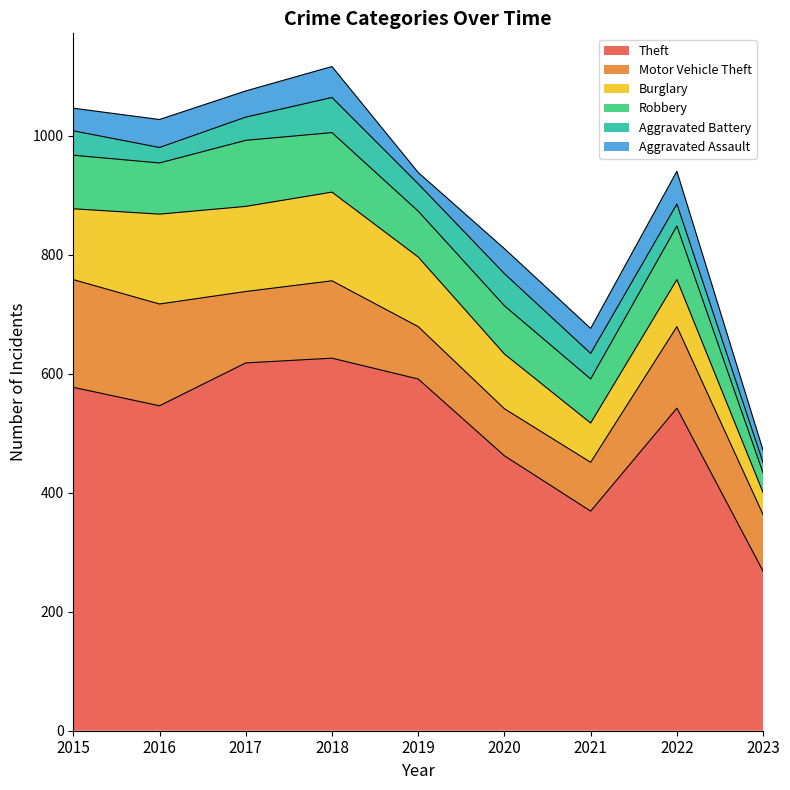

What is the sum of the Burglary values at 2021 and 2018?

215